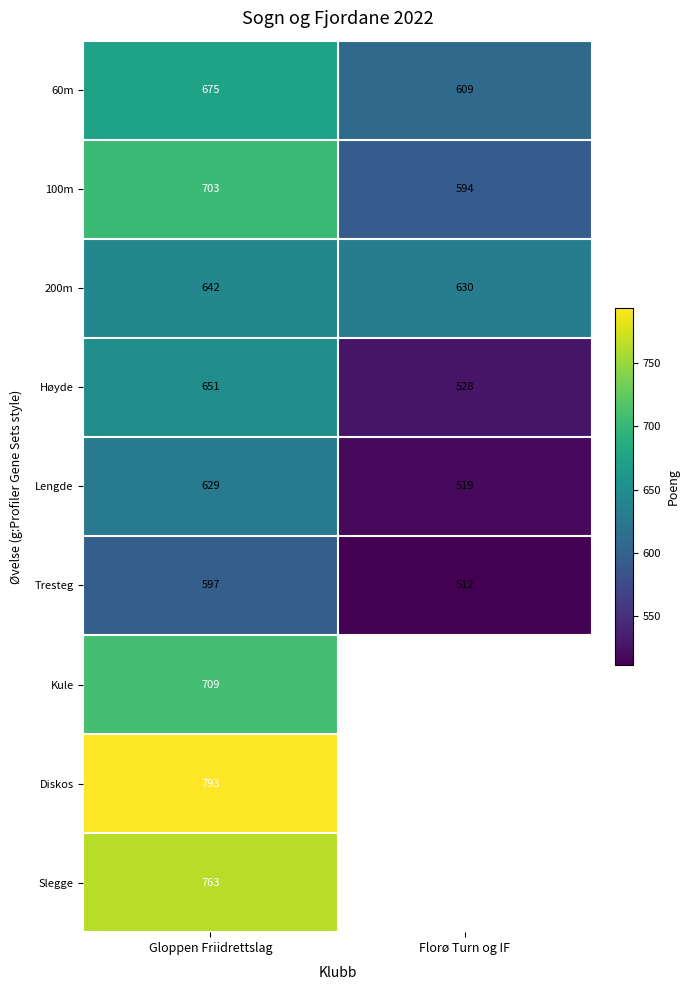

Is the value of 60m at Florø Turn og IF greater than the value of 200m at Gloppen Friidrettslag?

No